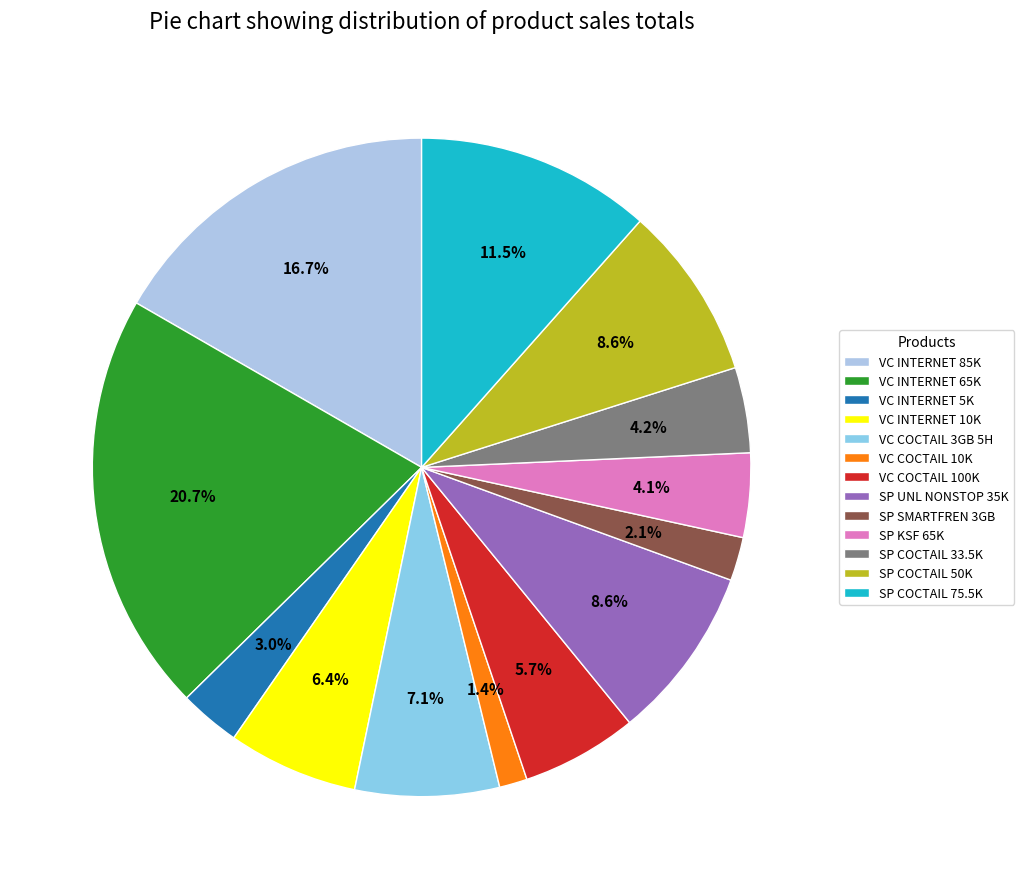

Is SP COCTAIL 75.5K the majority of the pie?

No